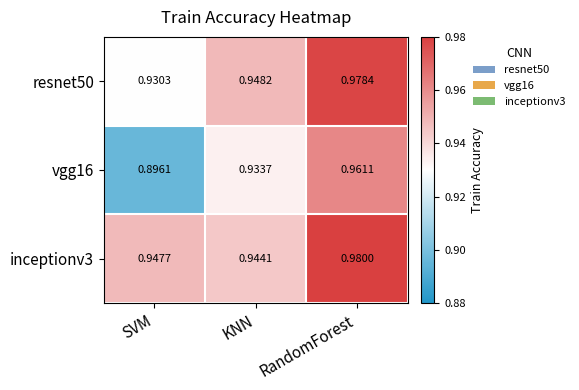

Which series has the largest total across all categories?

inceptionv3